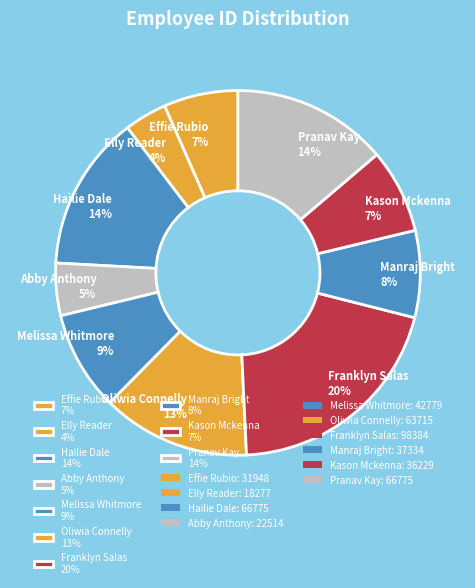

Is there a majority slice in this chart?

No